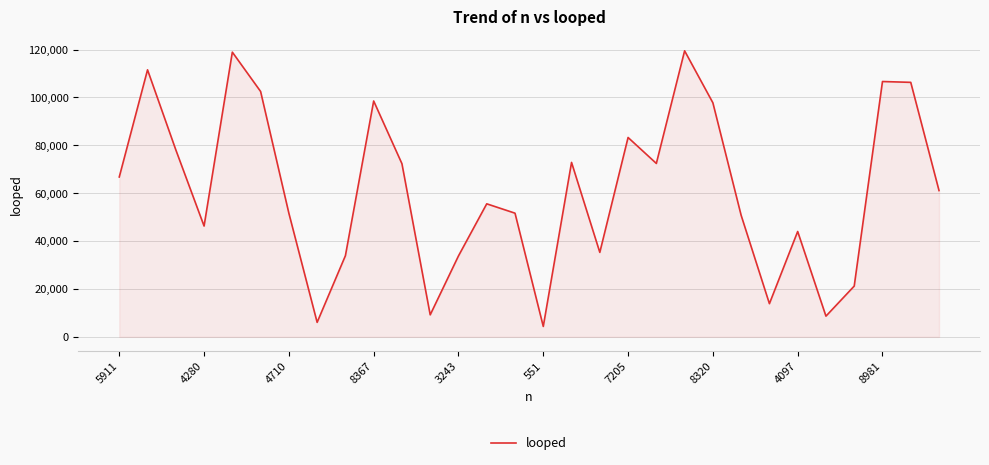

What is the difference between the maximum and minimum values?

115118